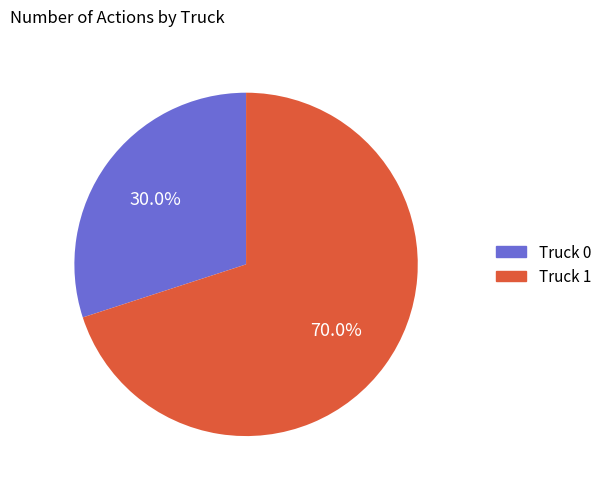

Count the number of slices in the pie.

2